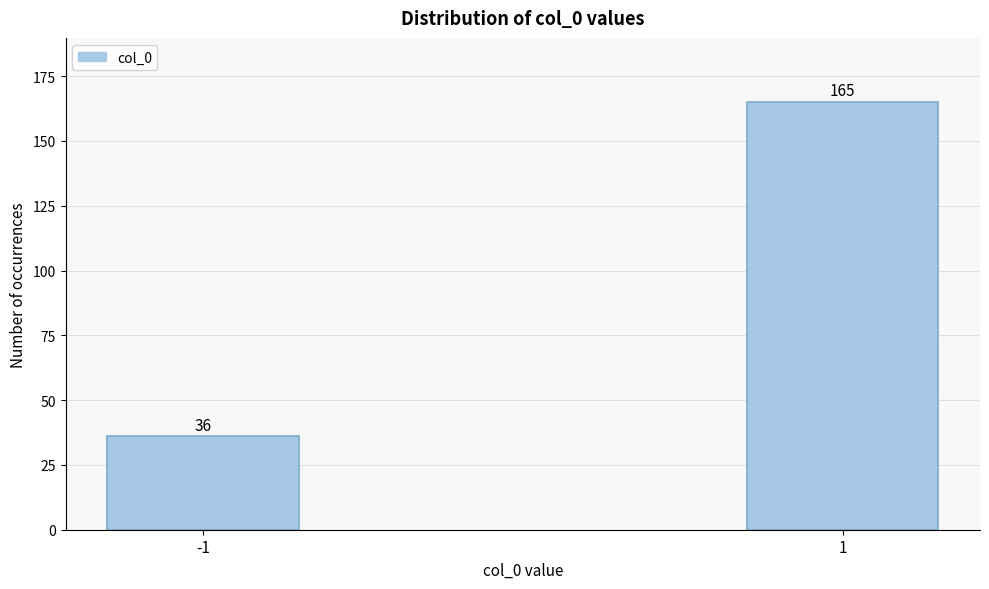

Reading left to right, list all the values displayed in this chart.

-1=36	1=165